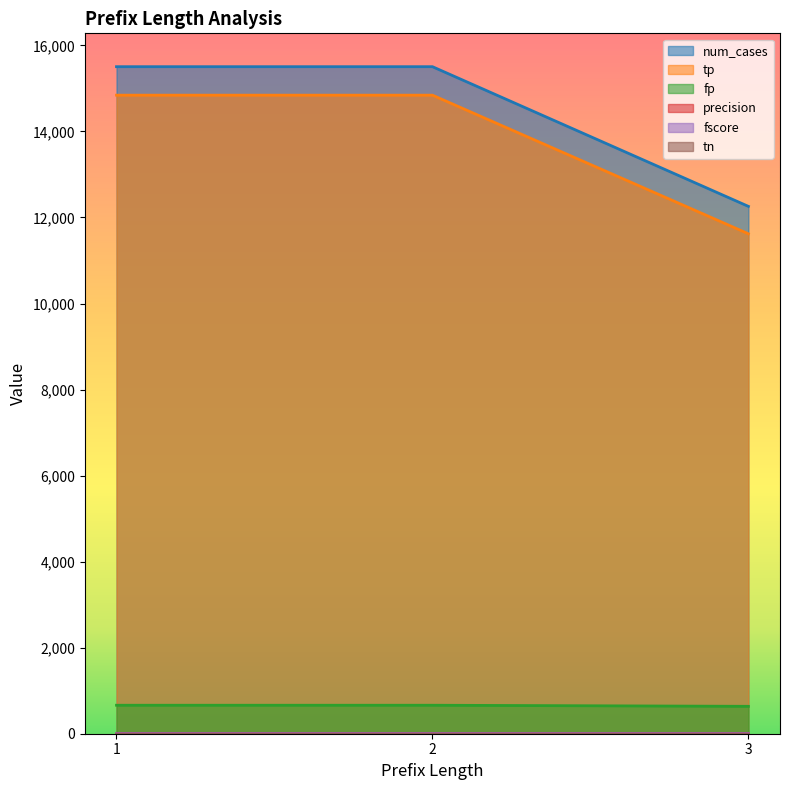

Is the value of fscore at 3 greater than the value of fp at 1?

No